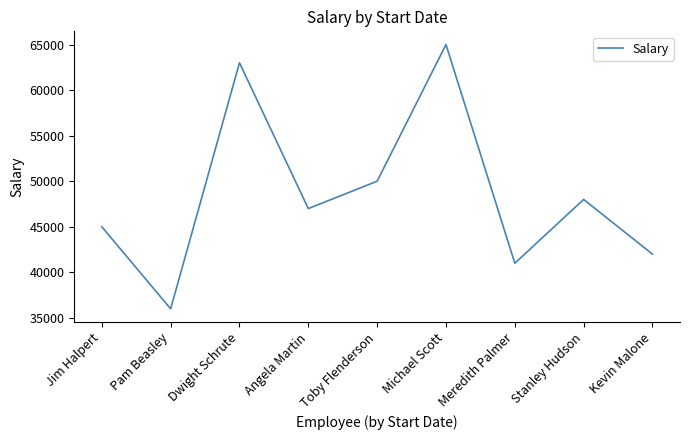

Rank the categories by value from highest to lowest.

Michael Scott, Dwight Schrute, Toby Flenderson, Stanley Hudson, Angela Martin, Jim Halpert, Kevin Malone, Meredith Palmer, Pam Beasley